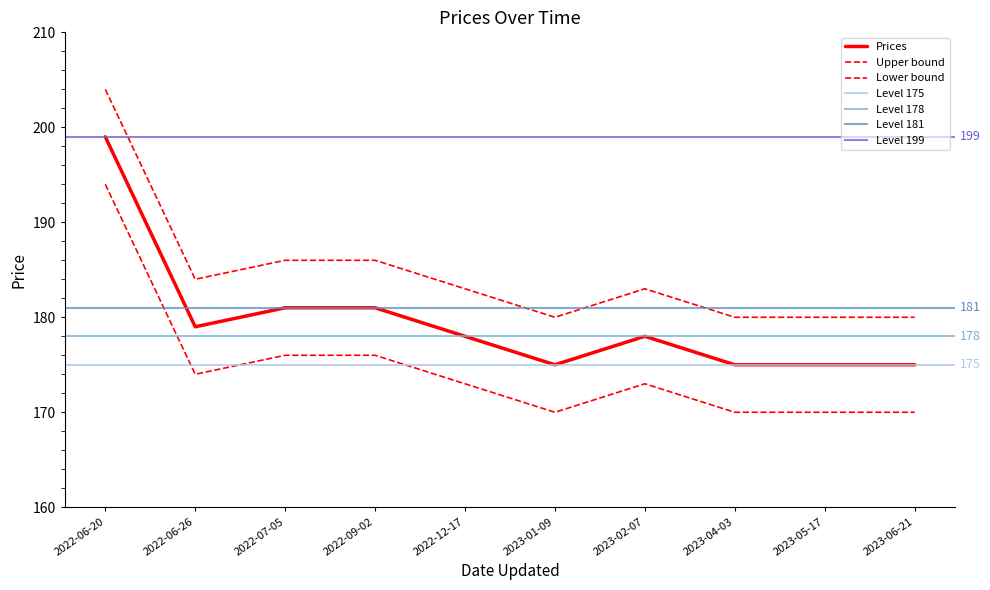

True or false: the data shows 181 at 2022-09-02.

True